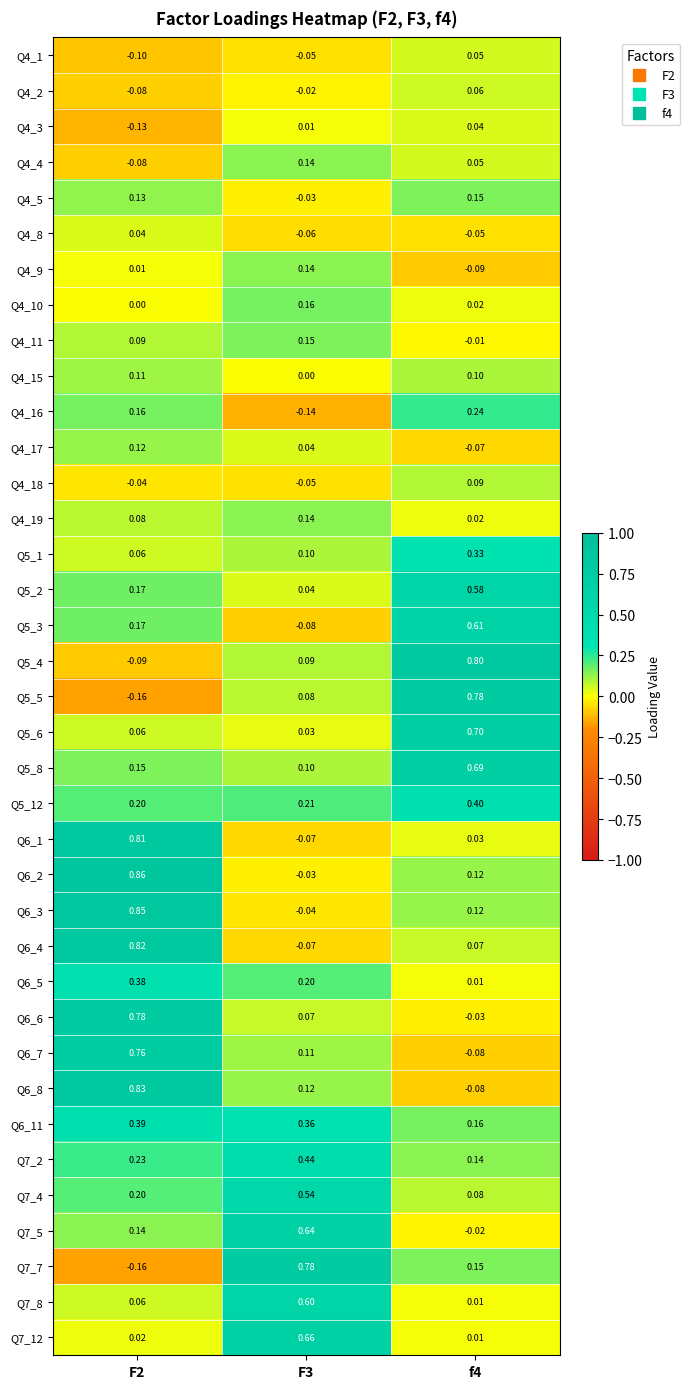

How many values in the Q4_2 series exceed 0?

1